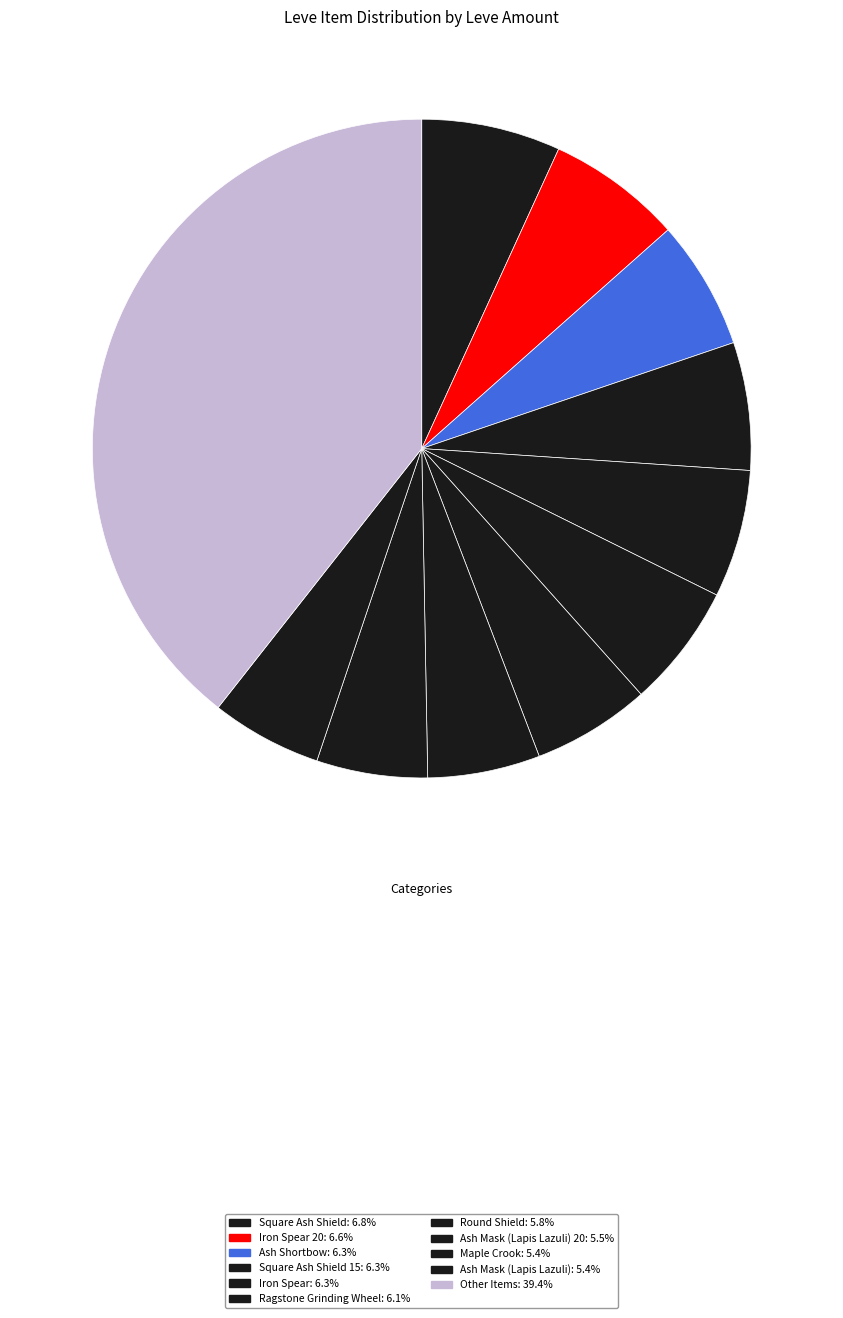

Count the number of slices in the pie.

11